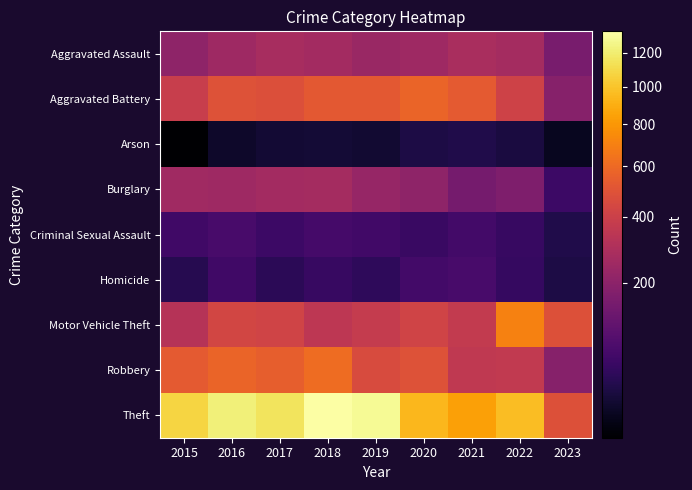

Rank the series at 2018 from highest to lowest value.

Theft, Robbery, Aggravated Battery, Motor Vehicle Theft, Burglary, Aggravated Assault, Criminal Sexual Assault, Homicide, Arson